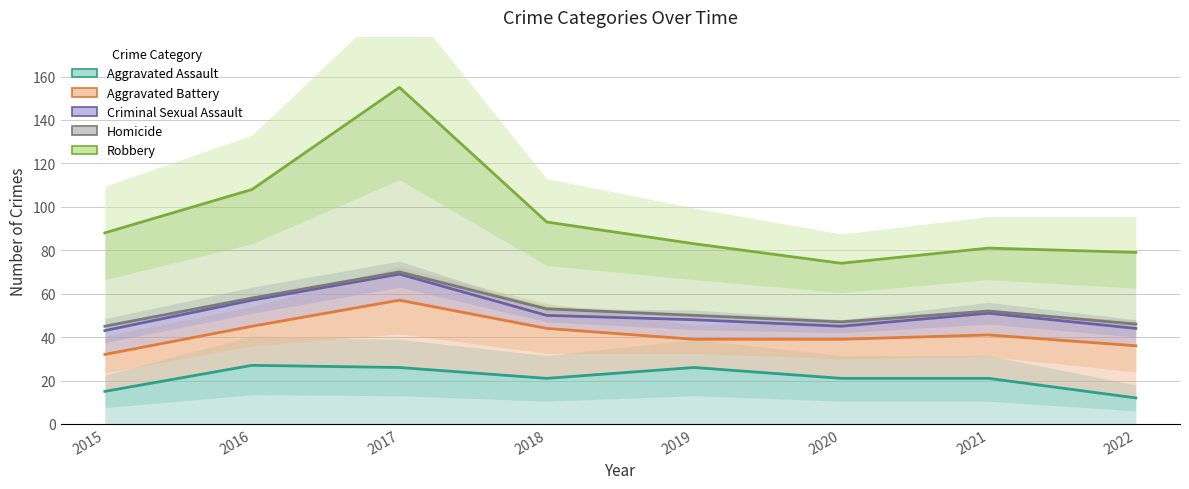

Rank the series at 2020 from highest to lowest value.

Robbery, Homicide, Criminal Sexual Assault, Aggravated Battery, Aggravated Assault